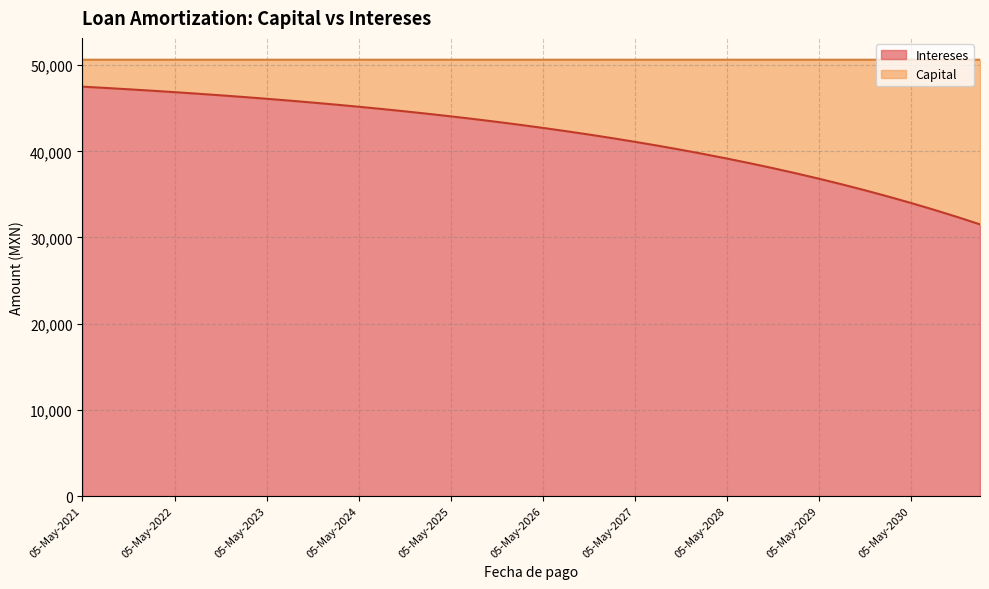

What is the label of the 33rd point from the right?

05-Feb-2023